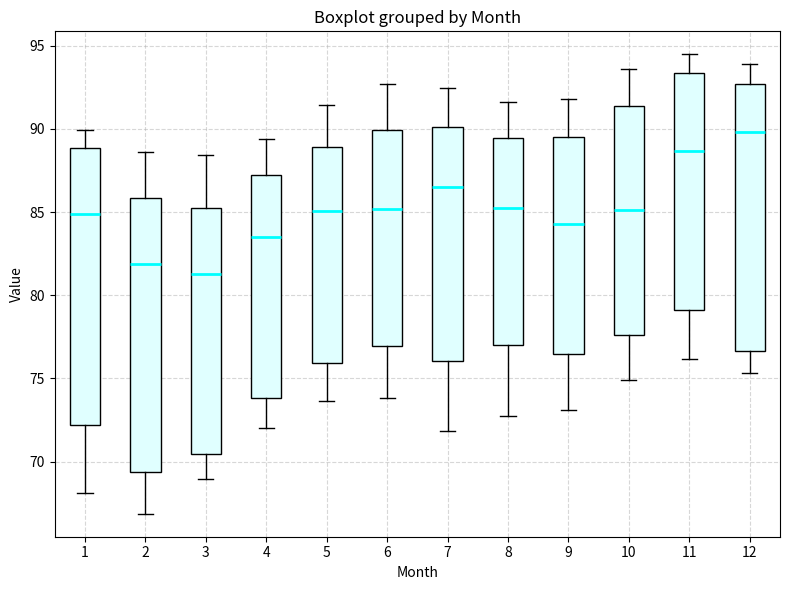

Where does the upper whisker of the box at x = 12 end on the y-axis? The values are not printed on the chart, so give them approximately, as read against the axis.

94.0